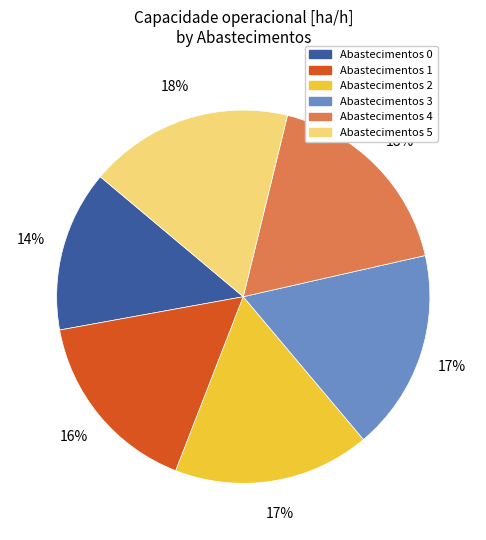

To the nearest percent, what is the difference between the largest and smallest slice percentages?

4%